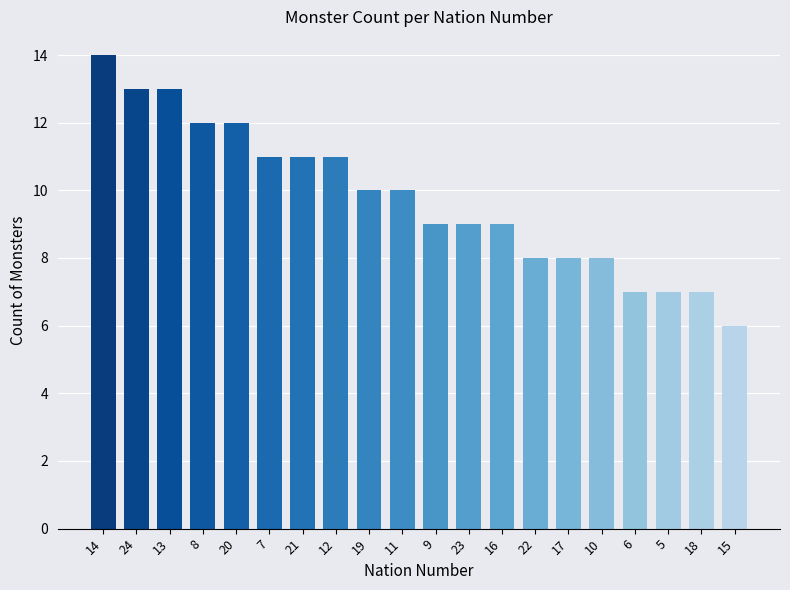

Reading left to right, what are all the values shown in this chart?

14	13	13	12	12	11	11	11	10	10	9	9	9	8	8	8	7	7	7	6